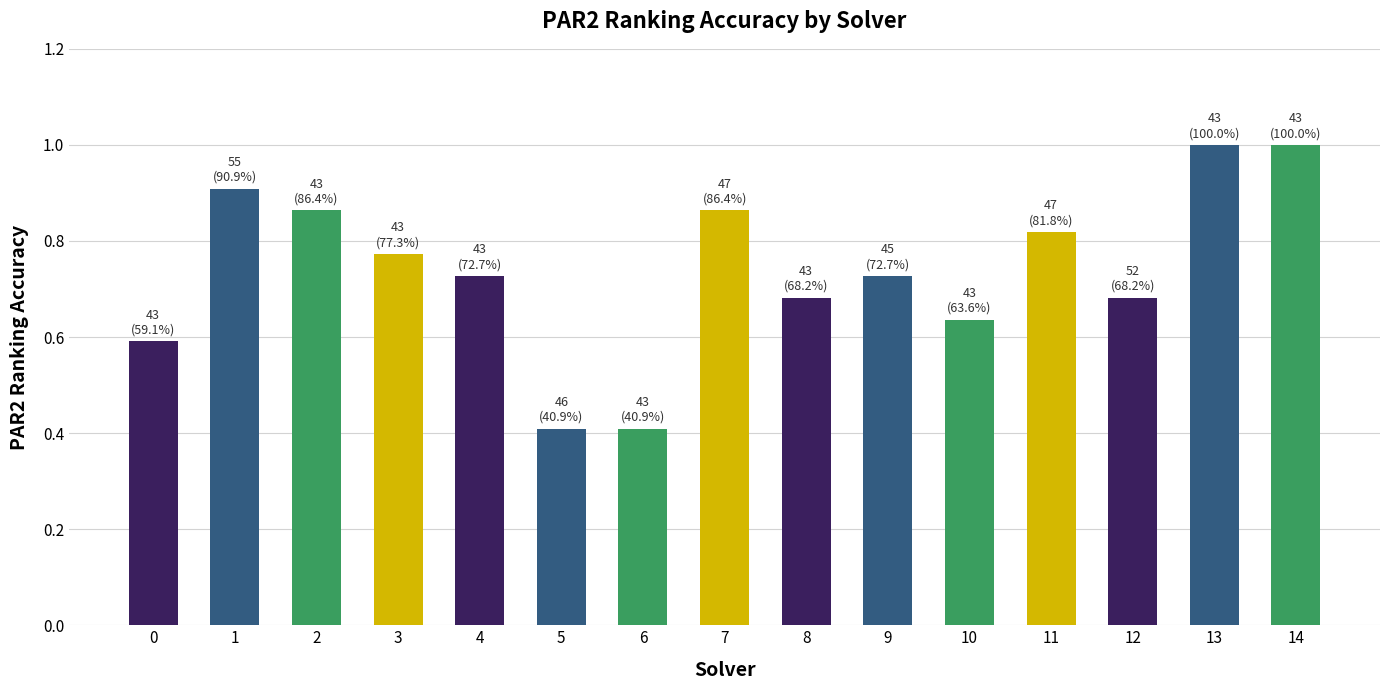

Which has a higher value, 10 or 13?

13